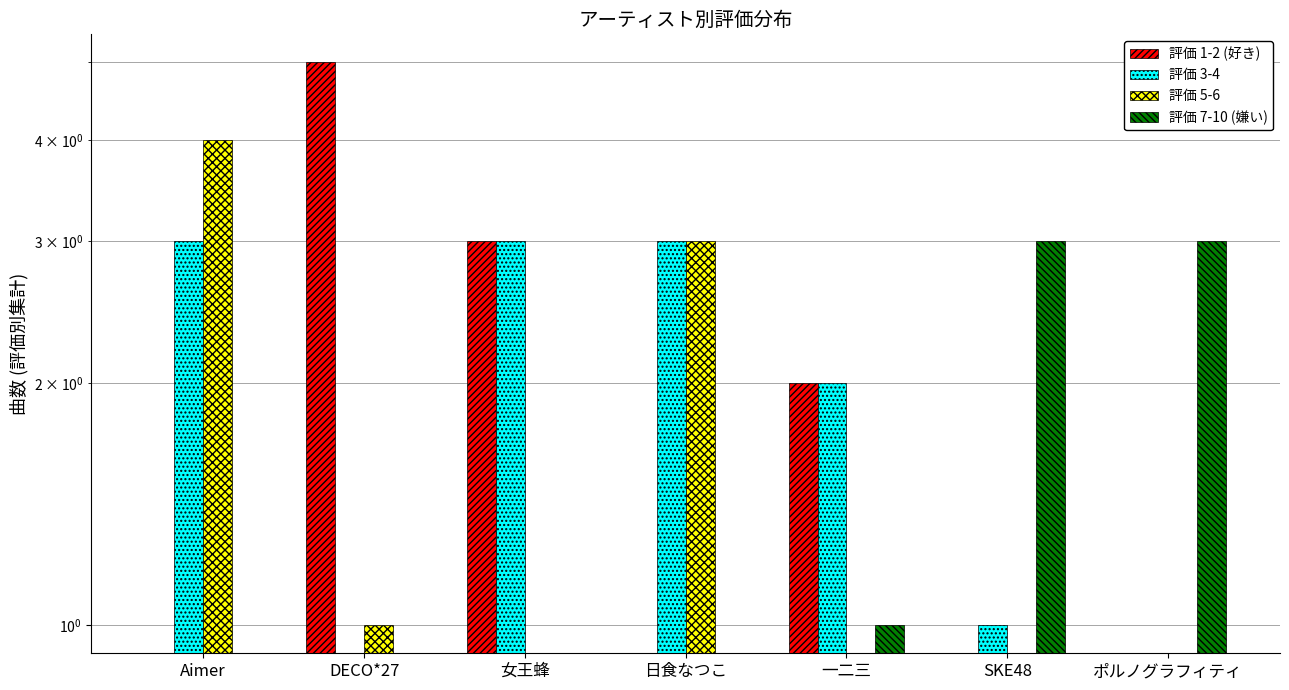

At which label does 評価 3-4 reach its peak?

Aimer